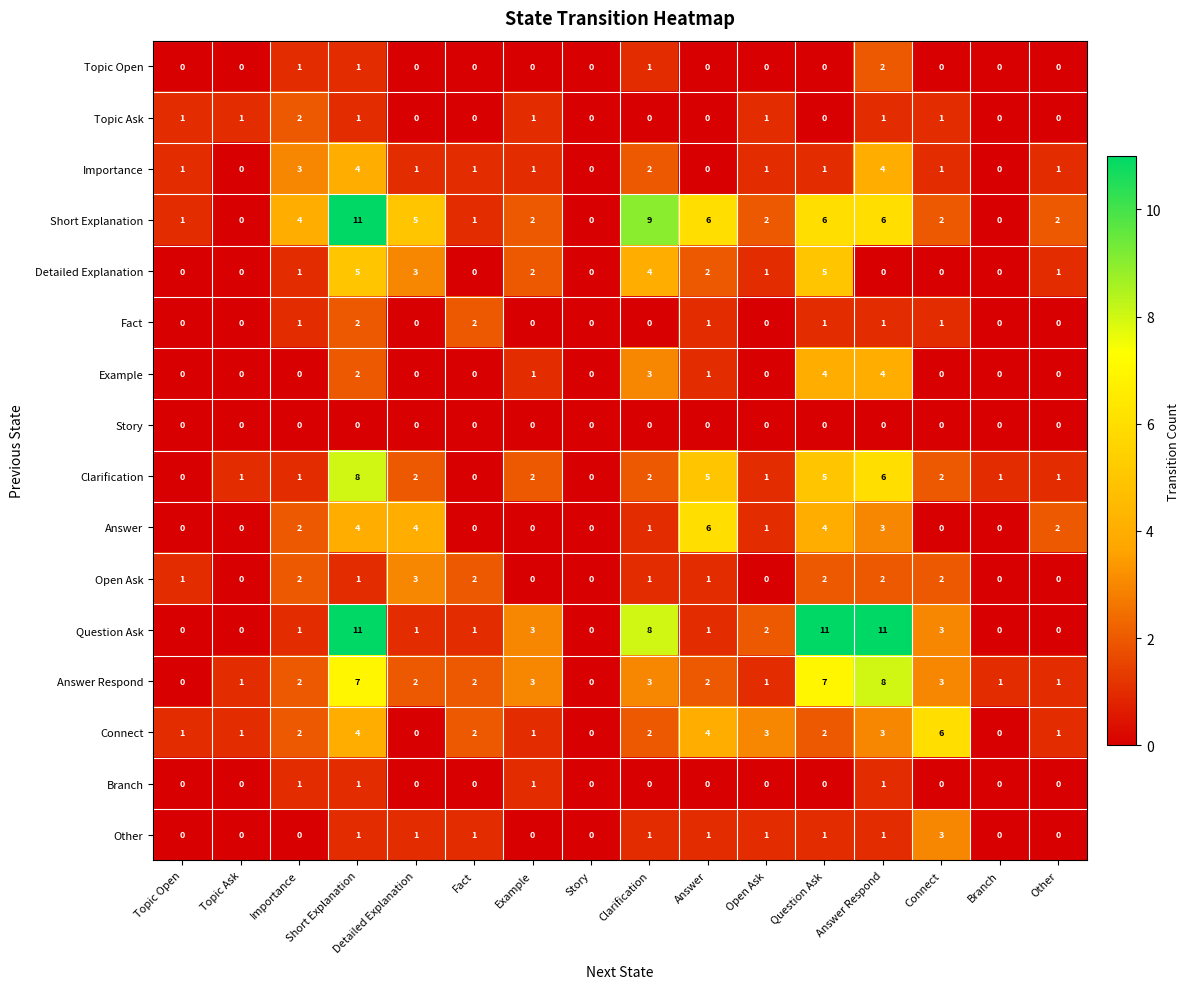

What is the highest value of the Answer series?

6